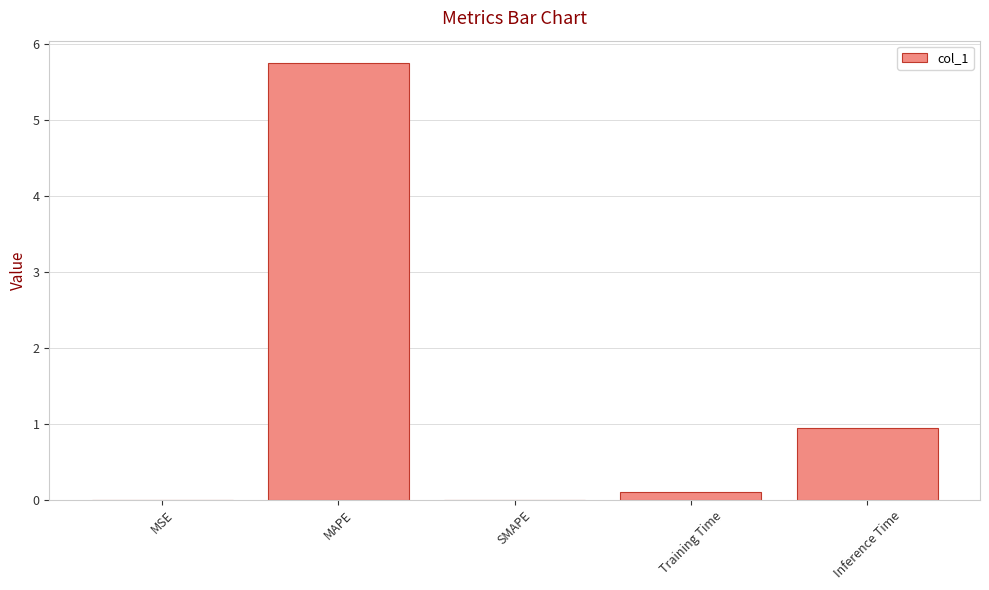

What is the change in value from SMAPE to Inference Time?

+0.9